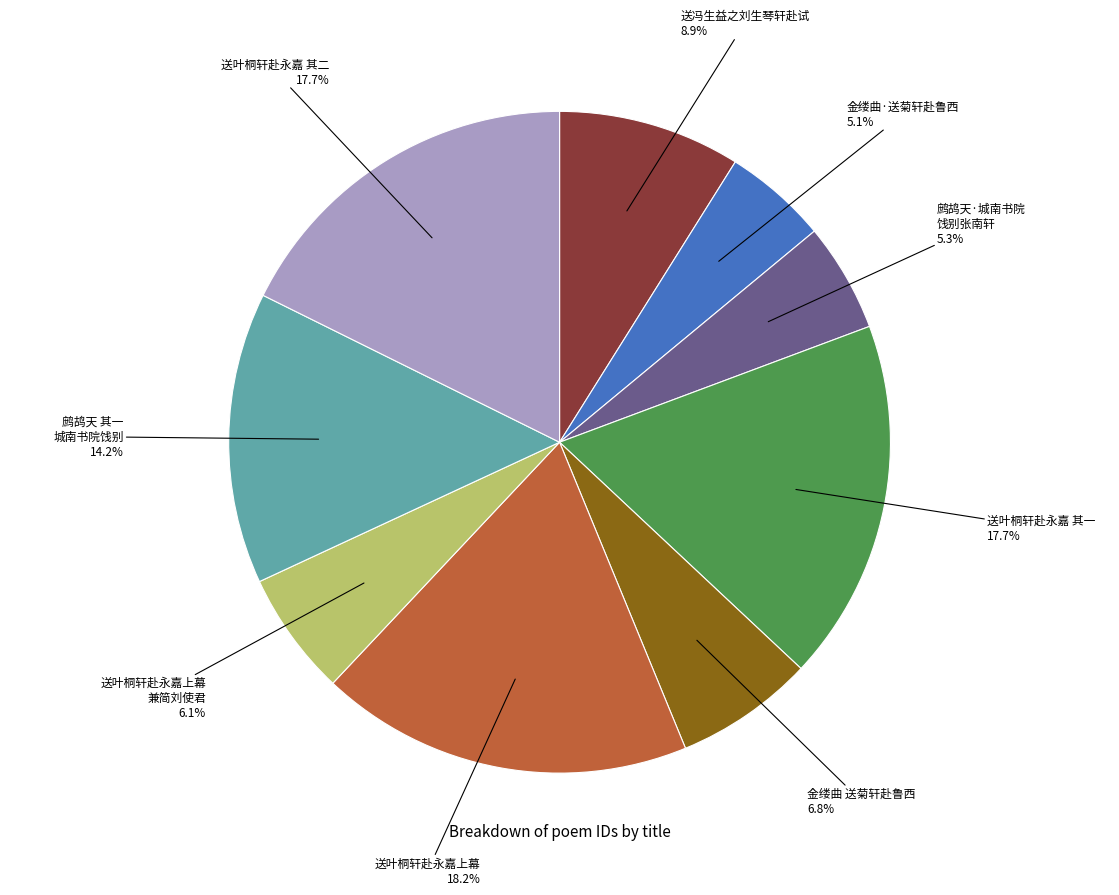

Do 鹧鸪天·城南书院 饯别张南轩 5.3% and 鹧鸪天 其一 城南书院饯别 14.2% together represent more than half of the pie?

No